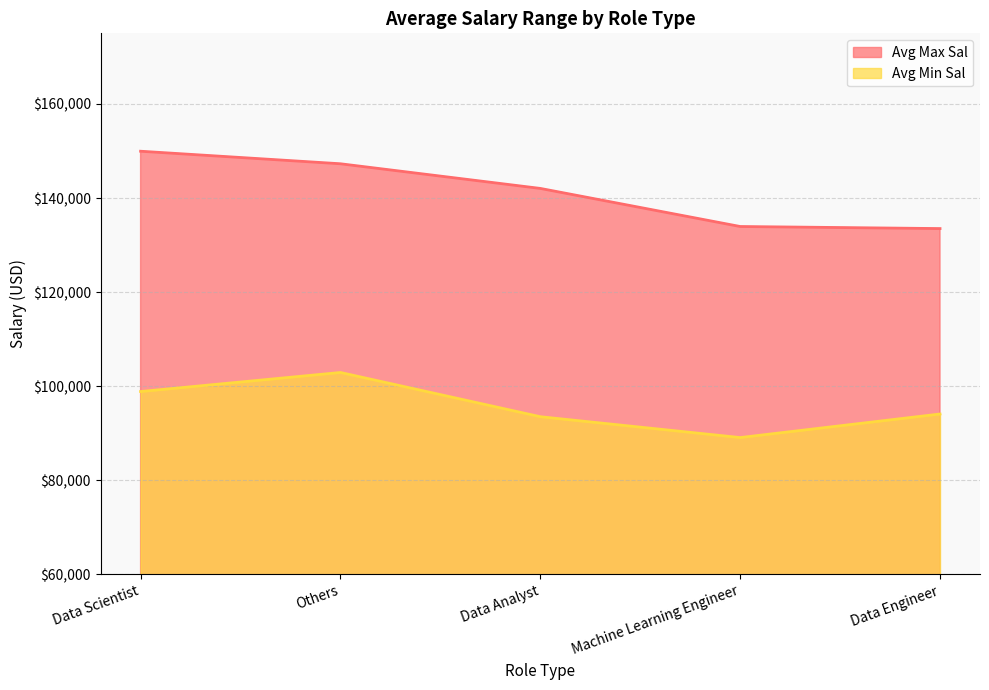

What are all the series names shown in the legend?

Avg Max Sal, Avg Min Sal